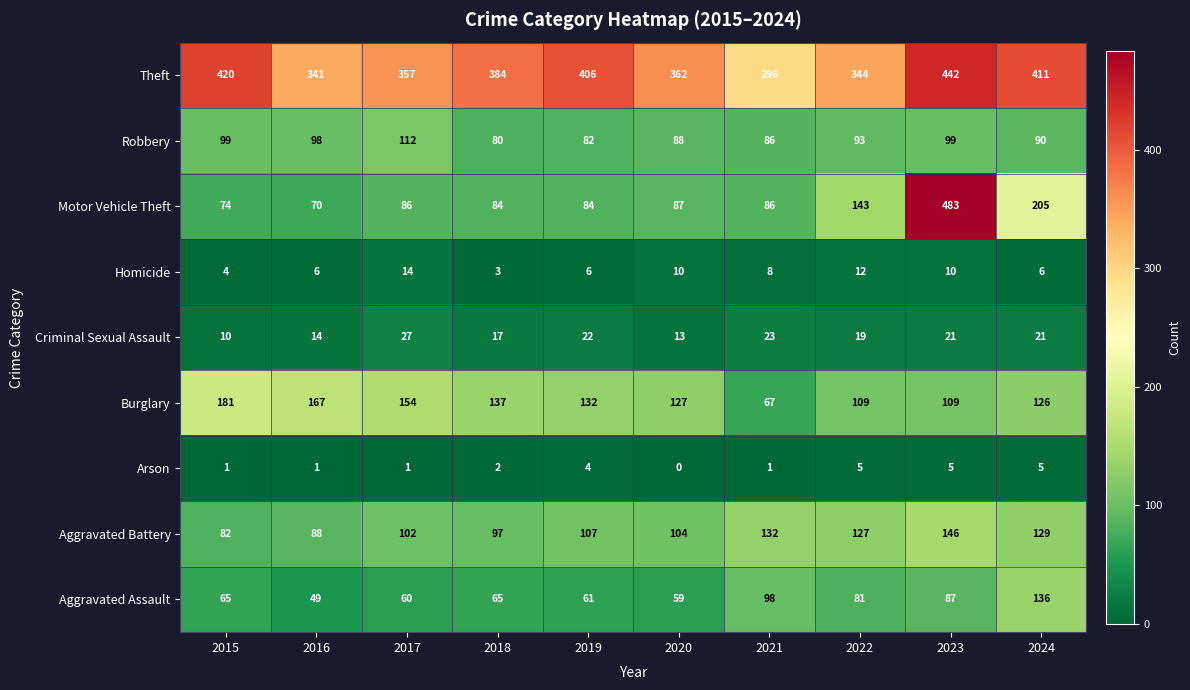

Which series has the largest range (max minus min)?

Motor Vehicle Theft